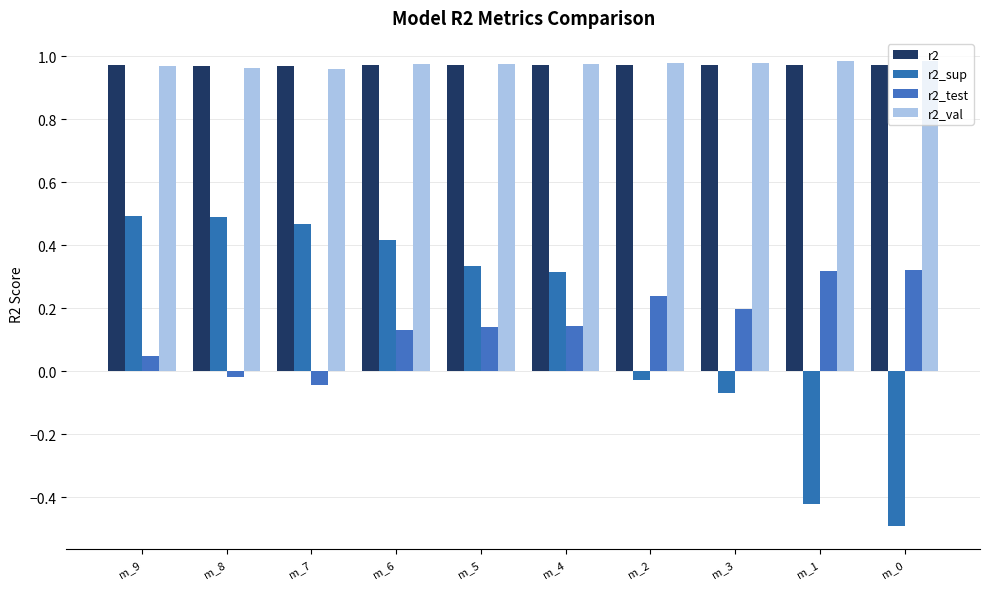

How many data points in r2_test are above 0?

8